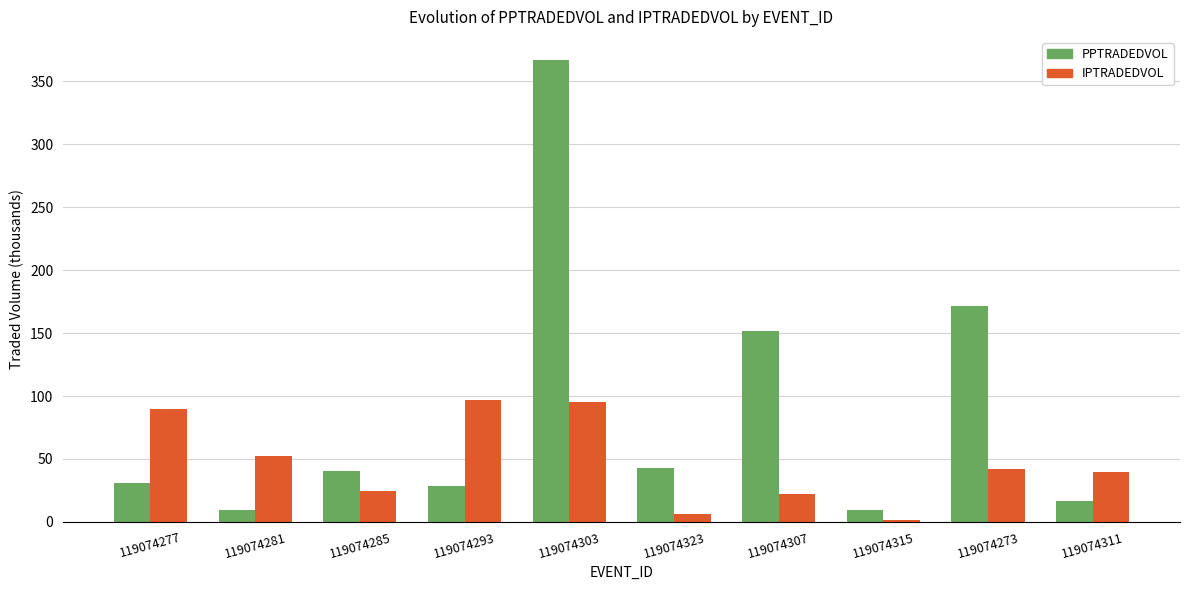

List the series in order of their peak value, lowest first.

IPTRADEDVOL, PPTRADEDVOL